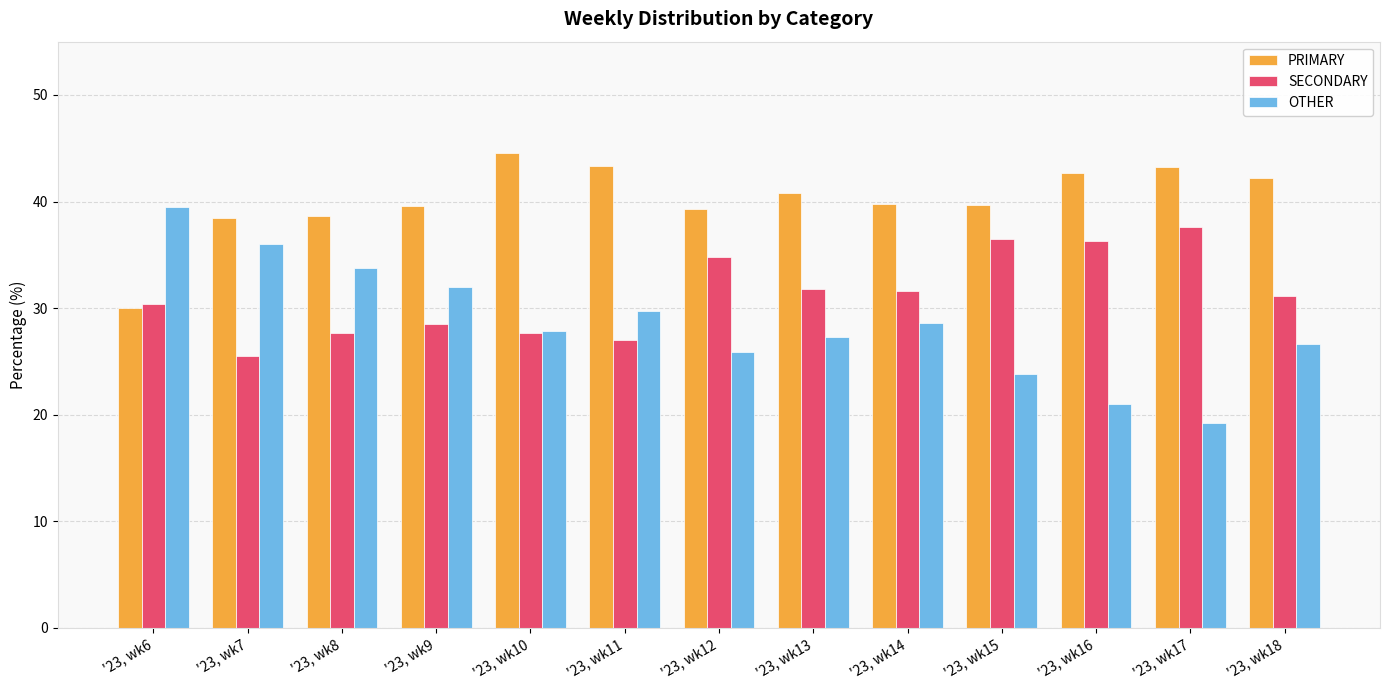

Is it true that OTHER equals 25.9 at '23, wk12?

True